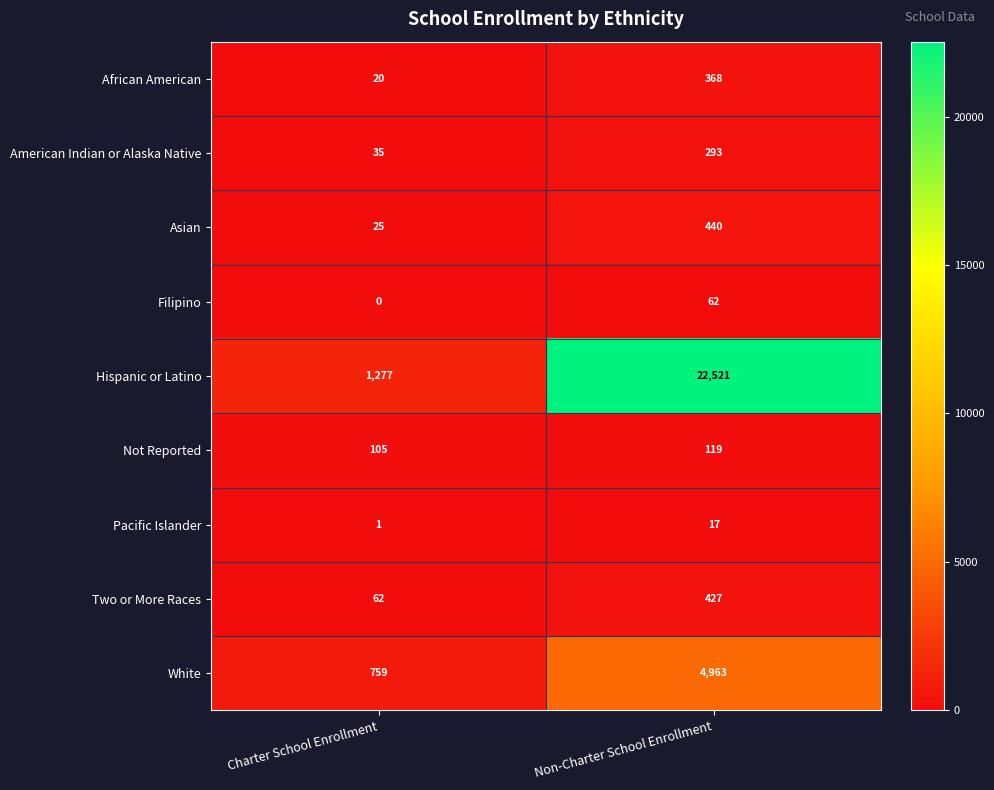

What is the sum of the Filipino values at Charter School Enrollment and Non-Charter School Enrollment?

62